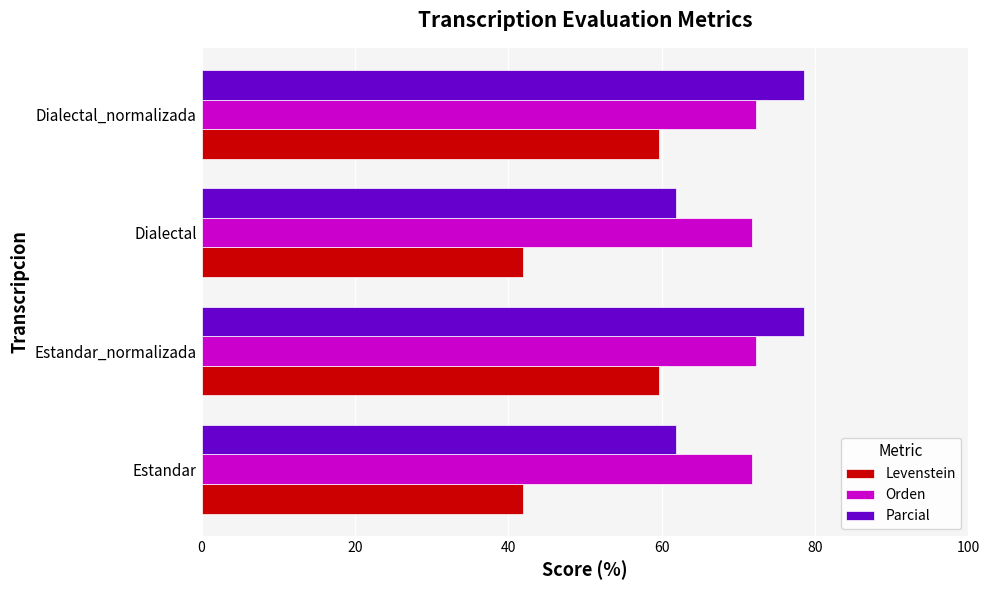

Rank the series at Estandar from lowest to highest value.

Levenstein, Parcial, Orden